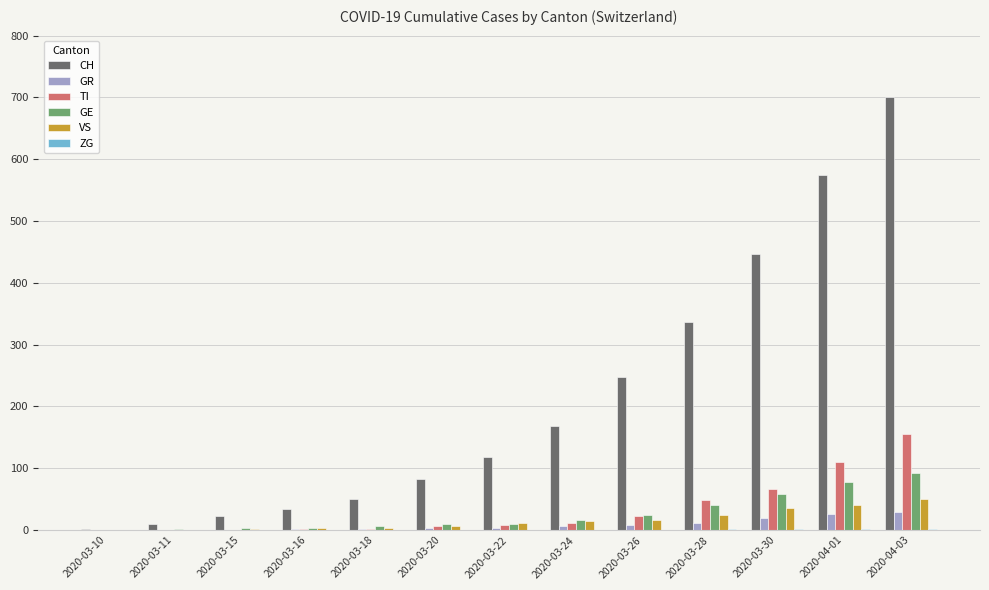

The GE series shows 6 at 2020-03-18. True or false?

True